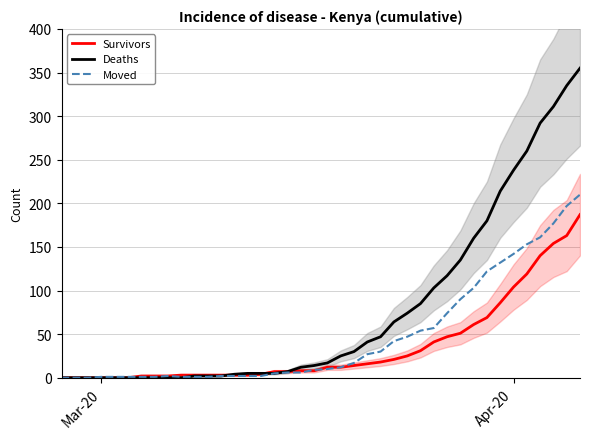

Rank the series by their maximum value, from highest to lowest.

Deaths, Moved, Survivors